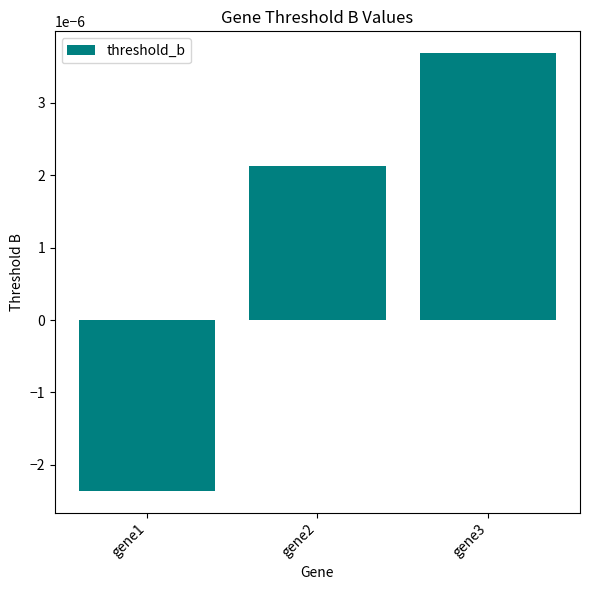

At which label does the data first exceed 0?

gene2